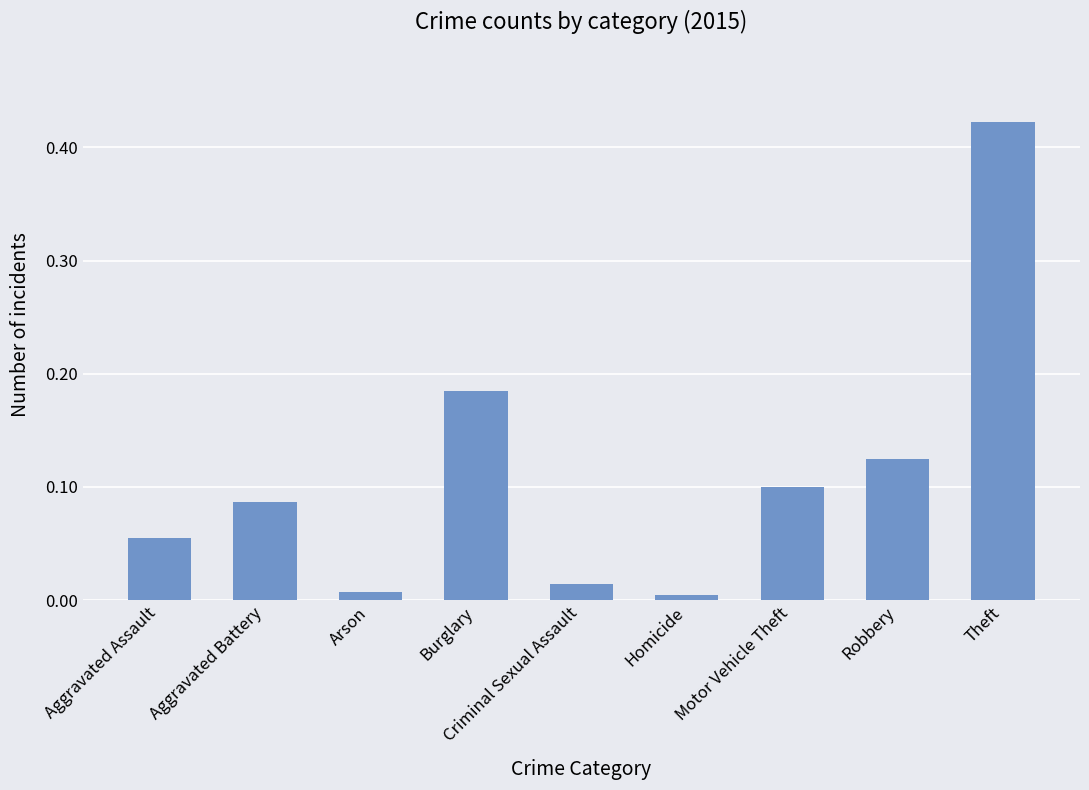

The value at Robbery is 0.1. True or false?

True